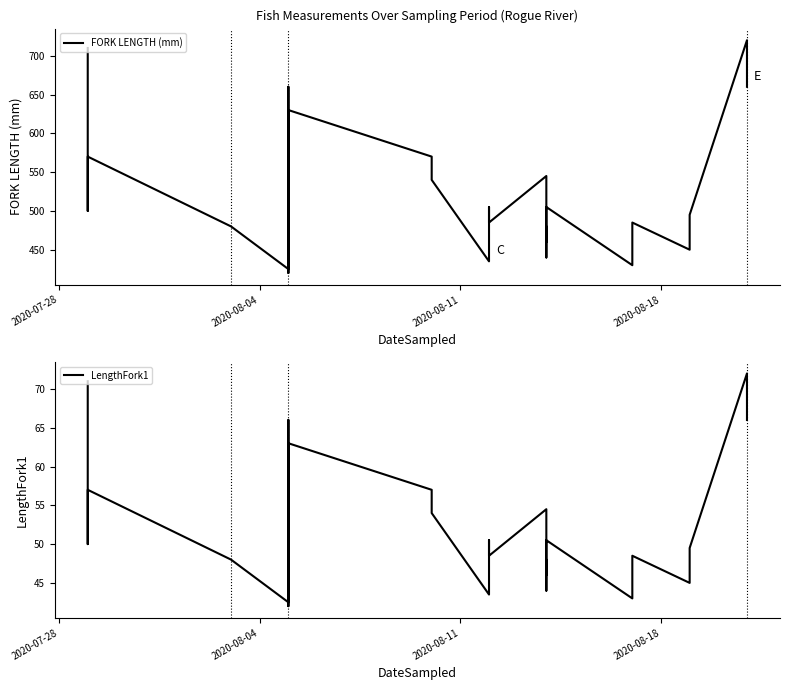

Rank the series at 2020-08-18 from highest to lowest value.

FORK LENGTH (mm), LengthFork1